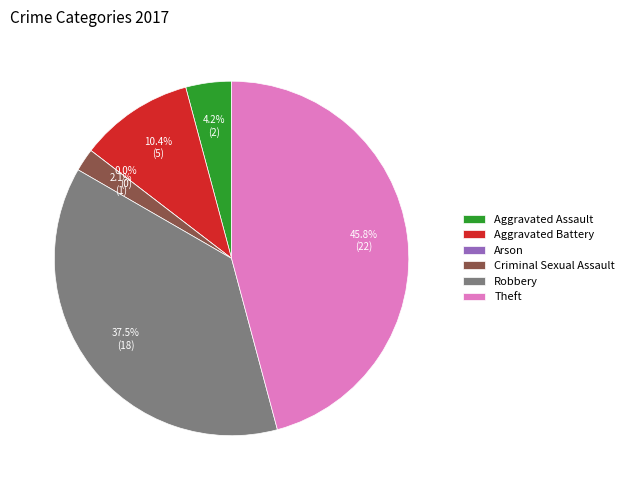

To the nearest percent, what is the combined percentage of Arson and Criminal Sexual Assault?

2%